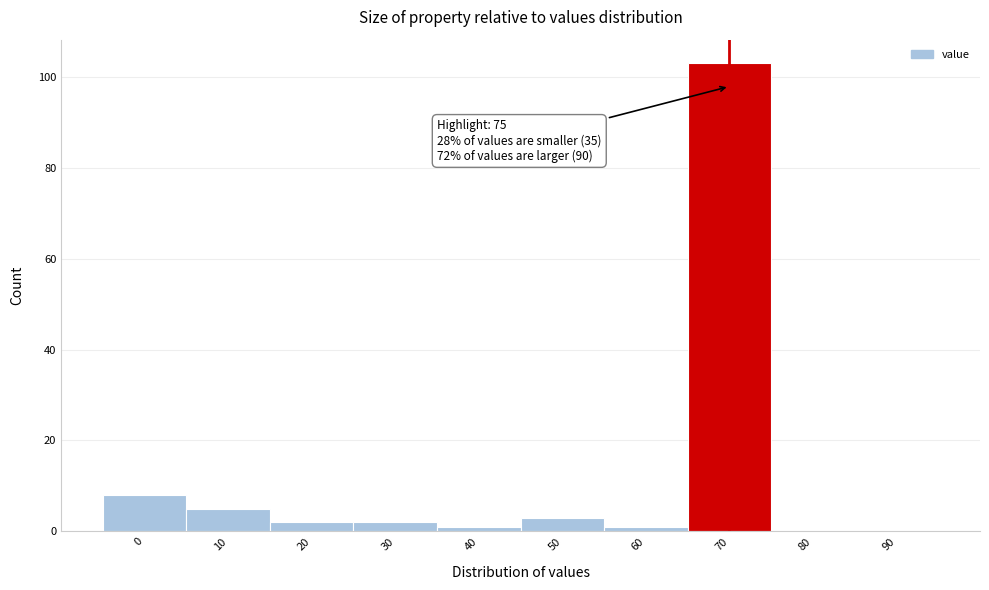

Reading left to right, extract all data points from this chart.

0=8	10=5	20=2	30=2	40=1	50=3	60=1	70=103	80=0	90=0